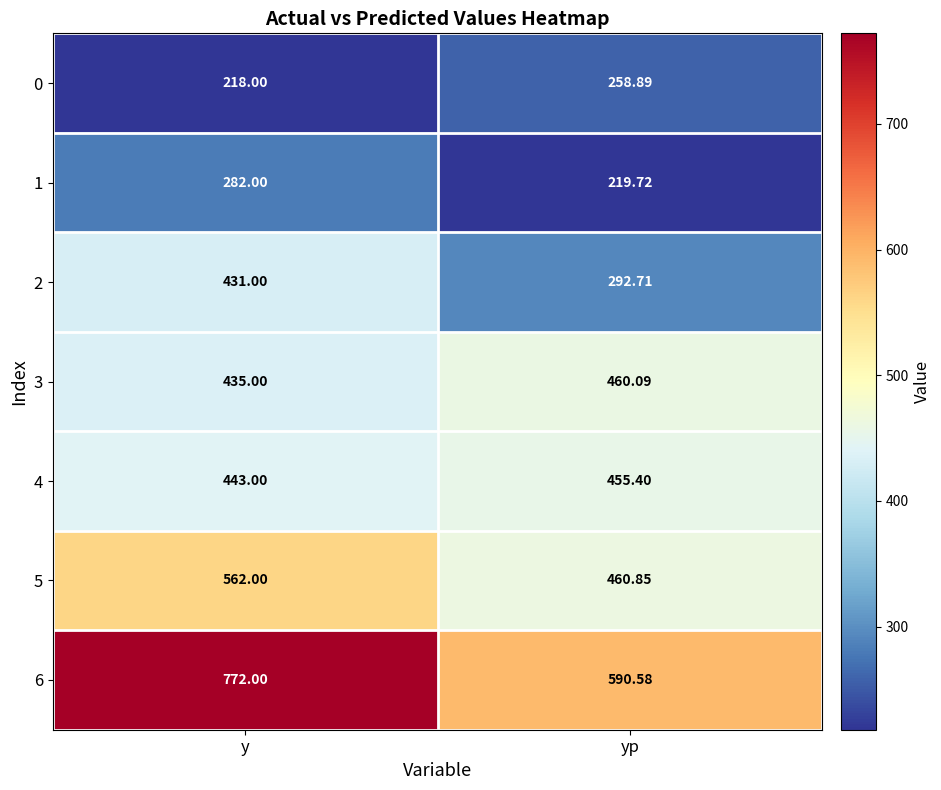

What is the difference between the highest and lowest values at y?

554.0